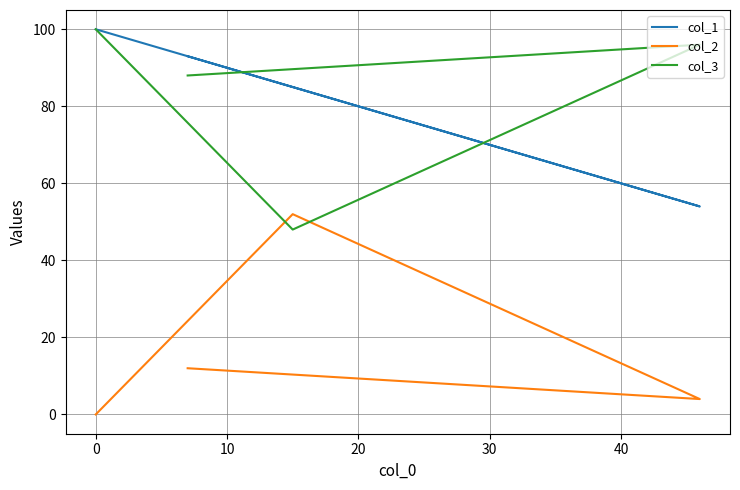

Count the col_1 values in the range 85 to 100.

3